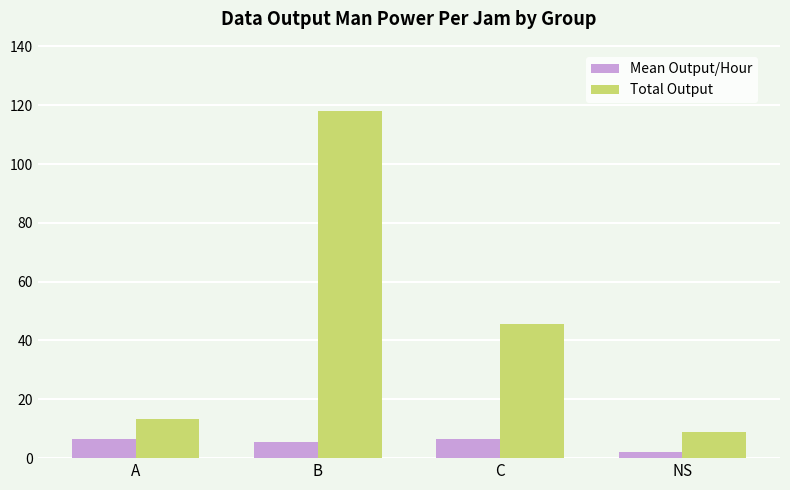

What is the difference between the highest and lowest values at C?

39.0